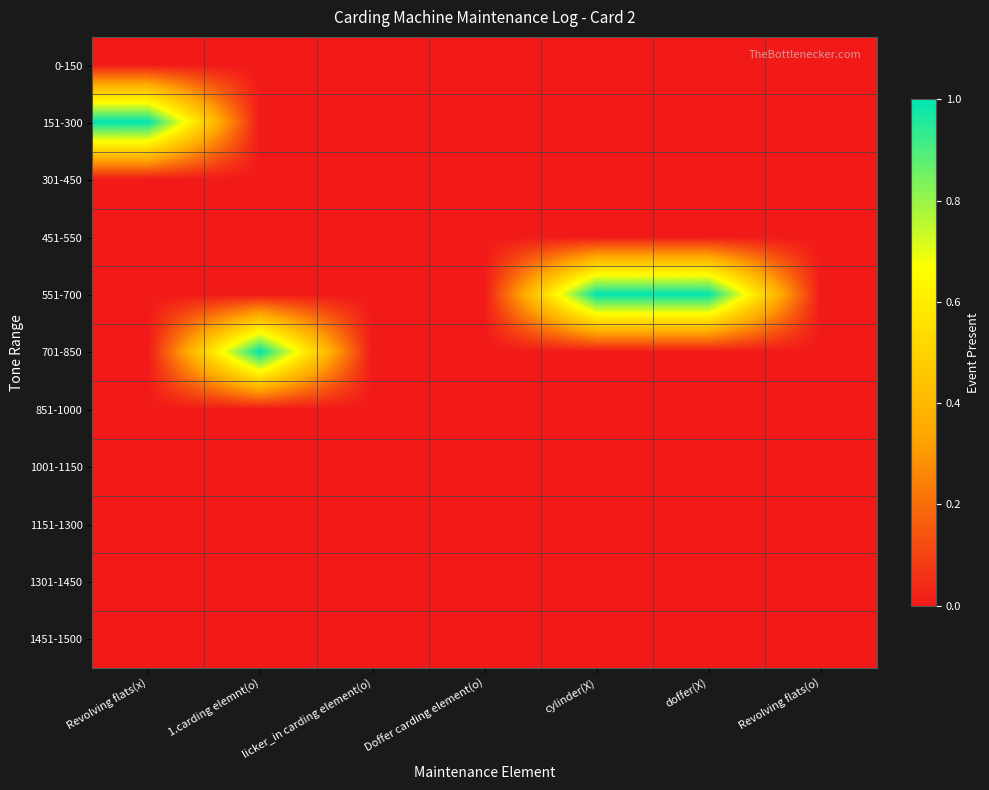

List the series in order of their peak value, lowest first.

0-150, 301-450, 451-550, 851-1000, 1001-1150, 1151-1300, 1301-1450, 1451-1500, 151-300, 551-700, 701-850